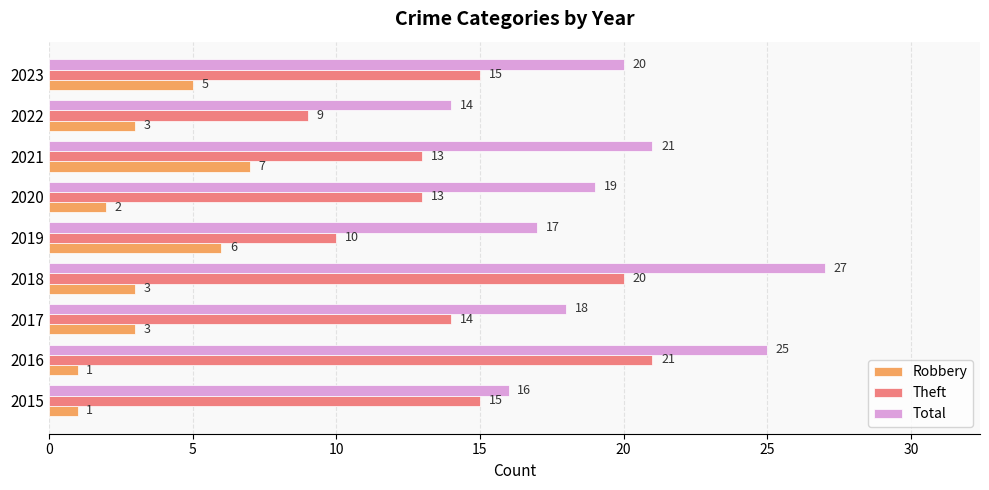

At which label does Total reach its minimum?

2022